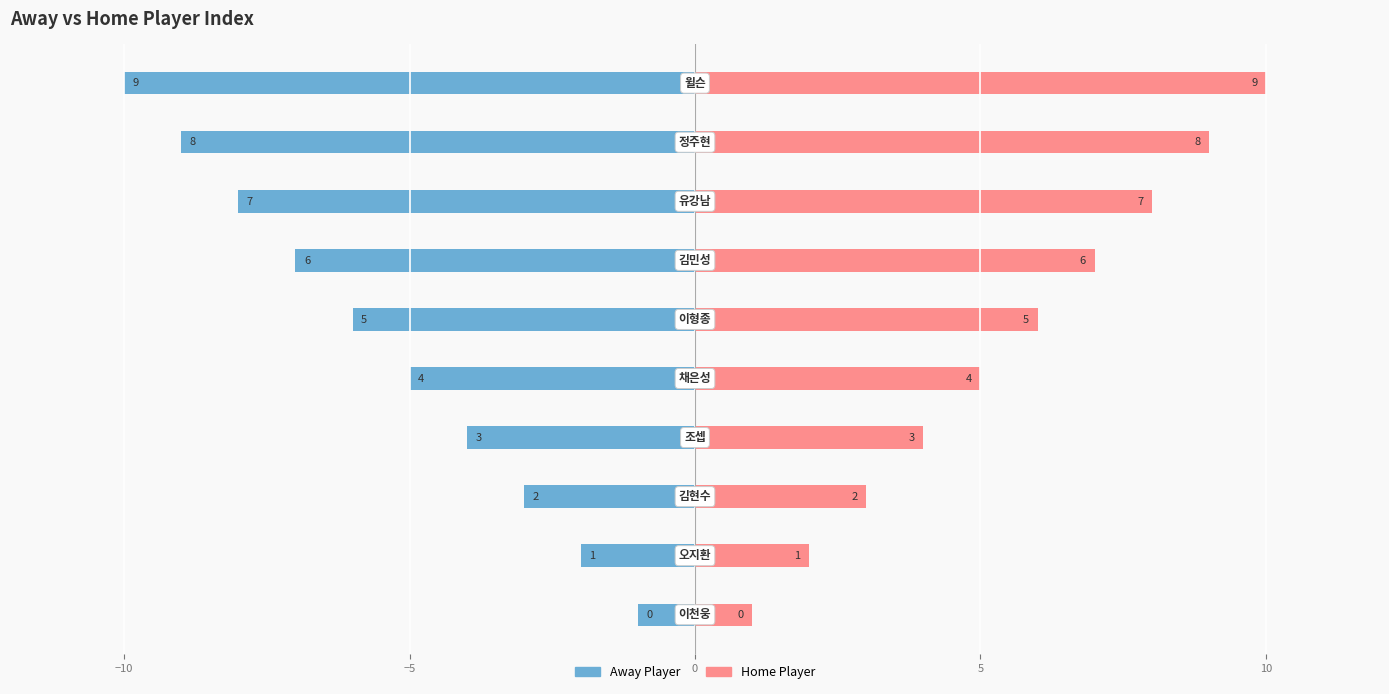

How many series are shown in this chart?

2